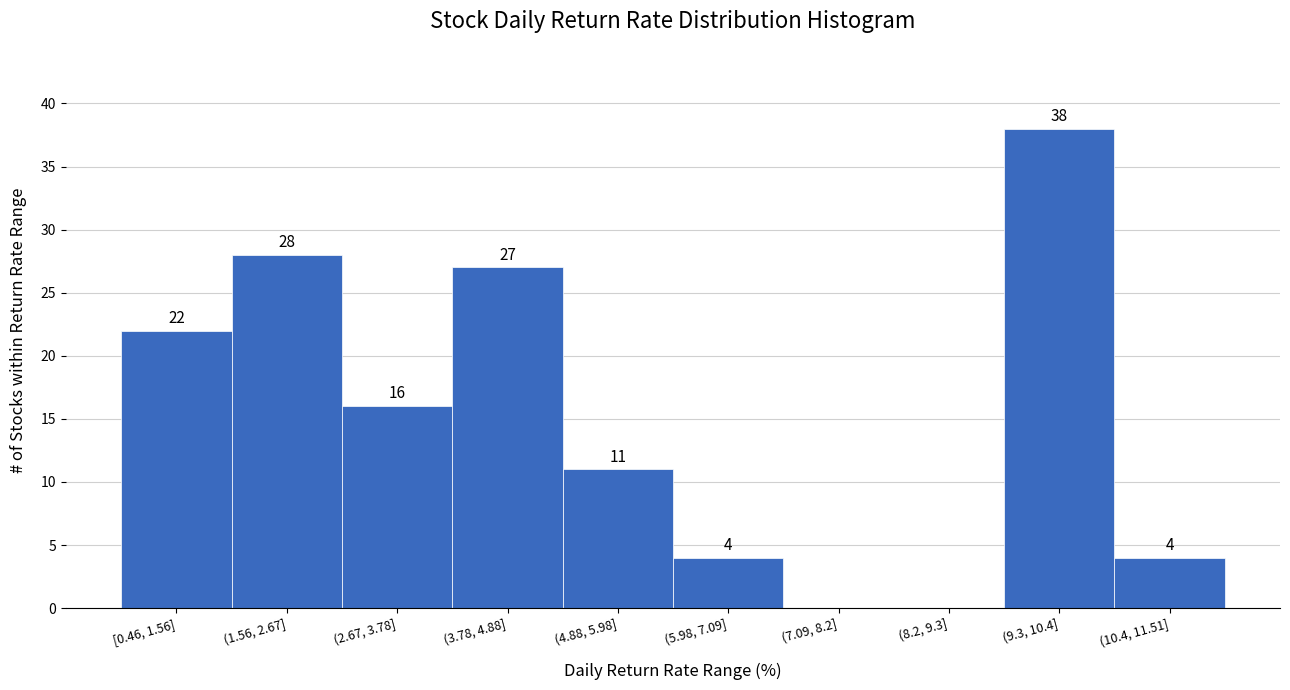

Reading right to left, transcribe all the data shown in this chart.

(10.4, 11.51]=4	(9.3, 10.4]=38	(8.2, 9.3]=0	(7.09, 8.2]=0	(5.98, 7.09]=4	(4.88, 5.98]=11	(3.78, 4.88]=27	(2.67, 3.78]=16	(1.56, 2.67]=28	[0.46, 1.56]=22